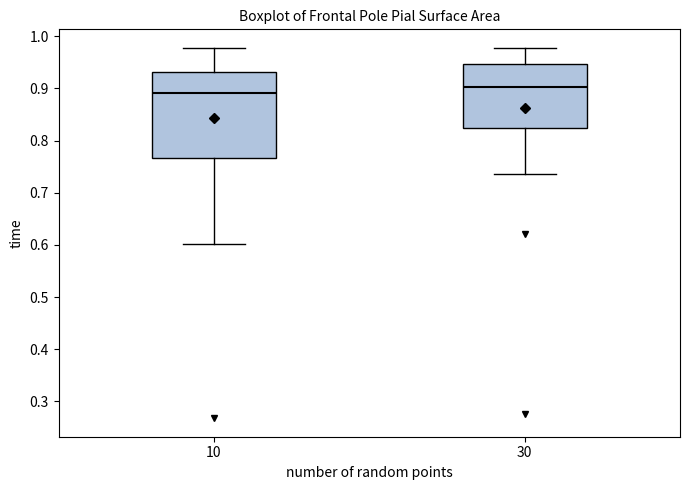

Where does the lower whisker of the box at x = 30 end on the y-axis? The values are not printed on the chart, so give them approximately, as read against the axis.

0.74